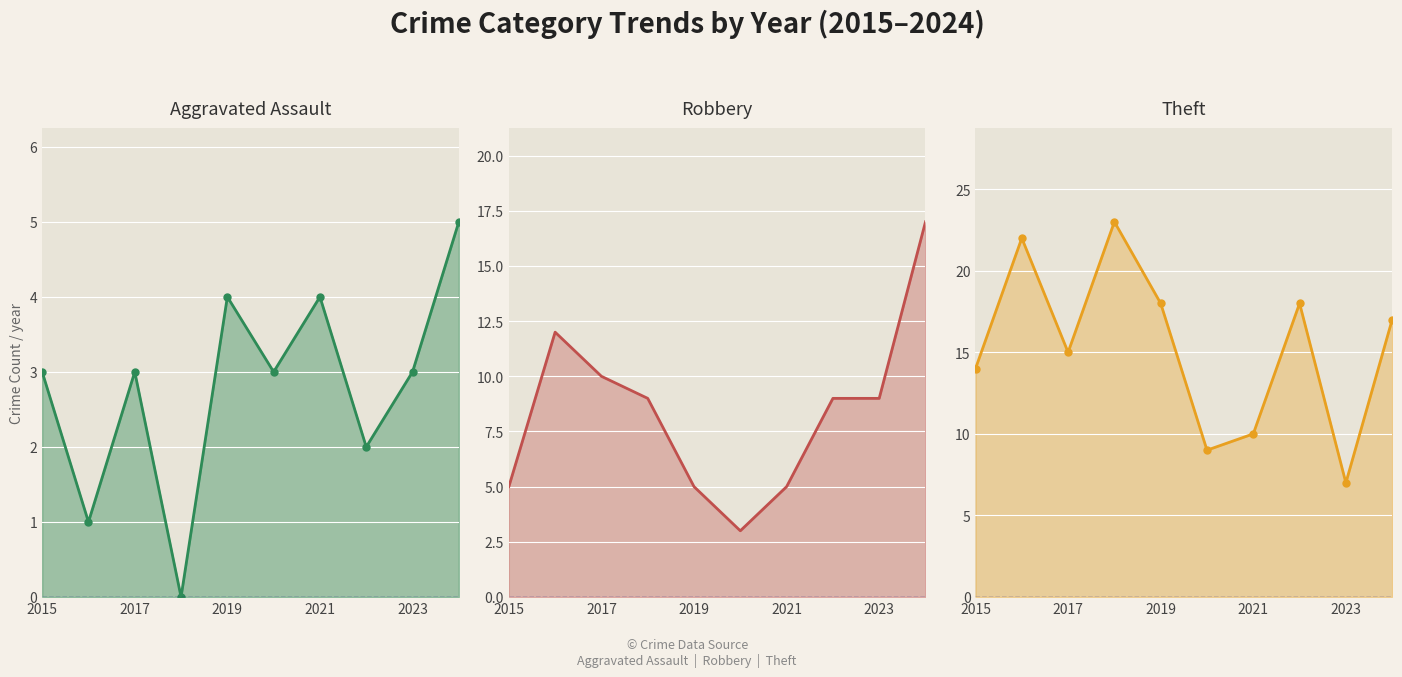

Which series has the largest range (max minus min)?

Theft